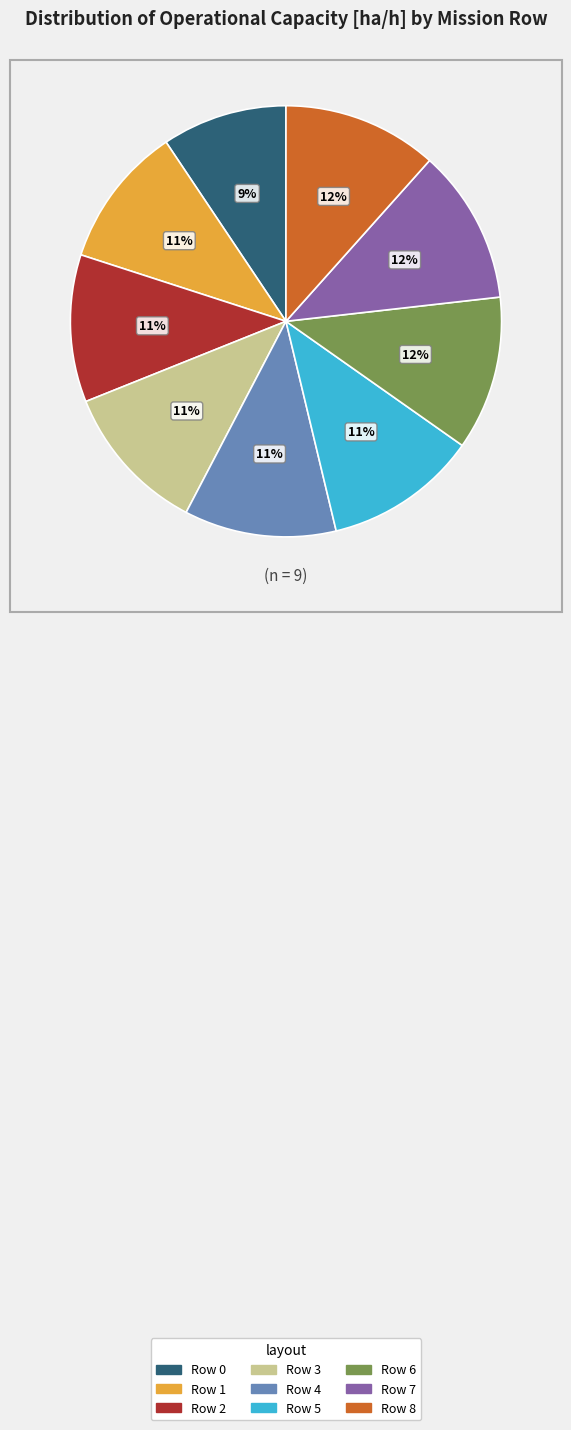

Which slice is the smallest?

Row 0